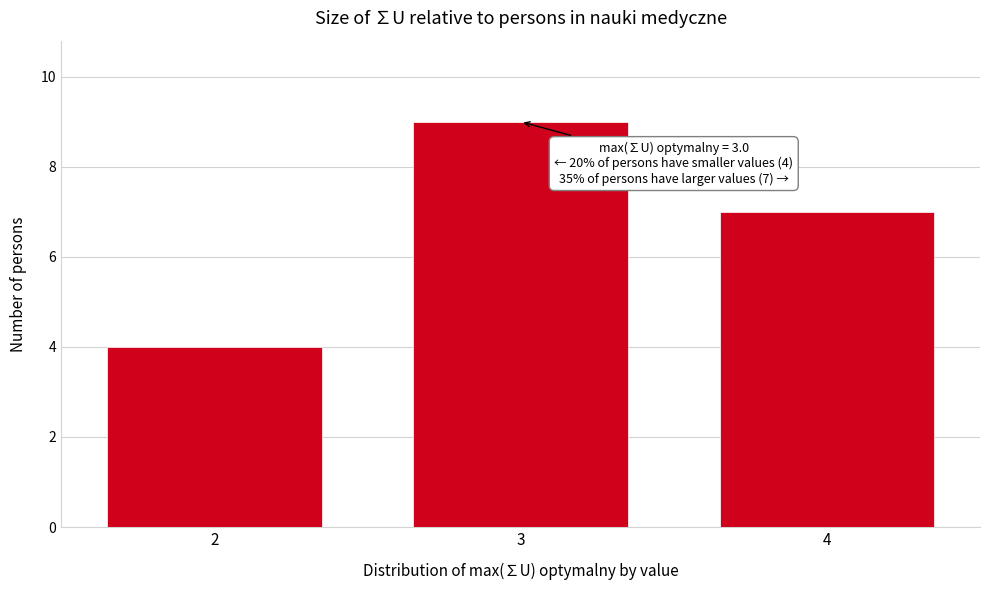

Reading right to left, transcribe all the data shown in this chart.

4=7	3=9	2=4